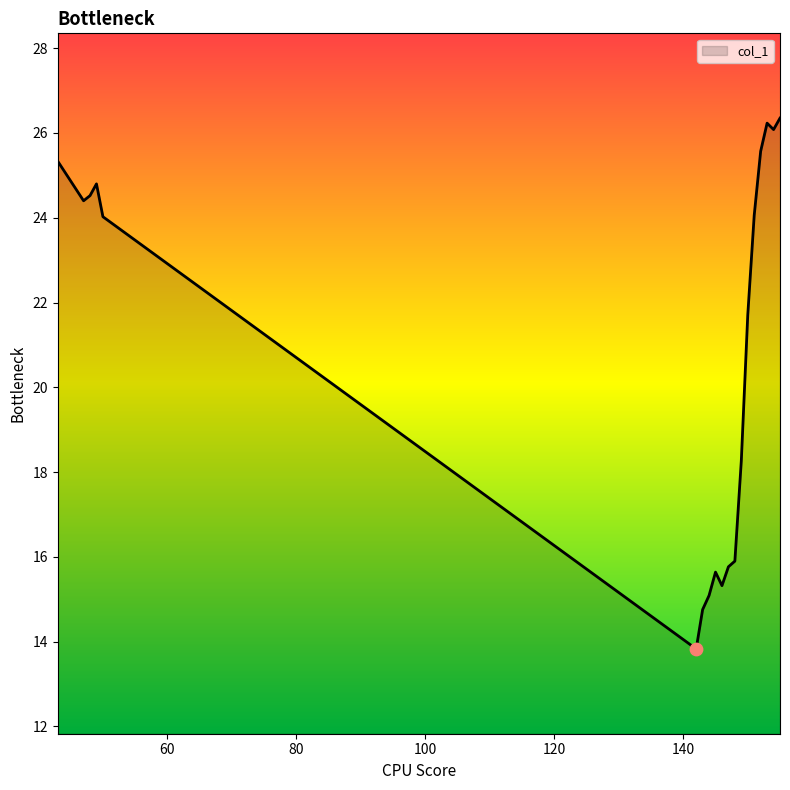

What is the greatest value displayed?

26.3